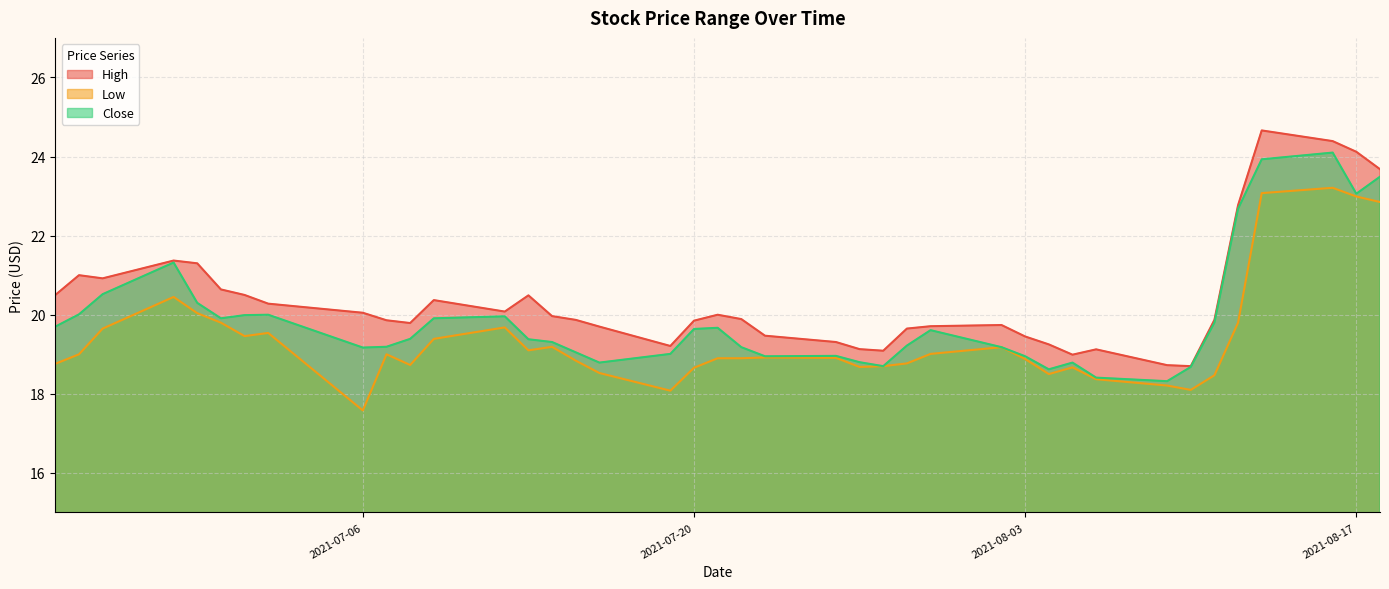

True or false: Close and Low cross at least once.

False